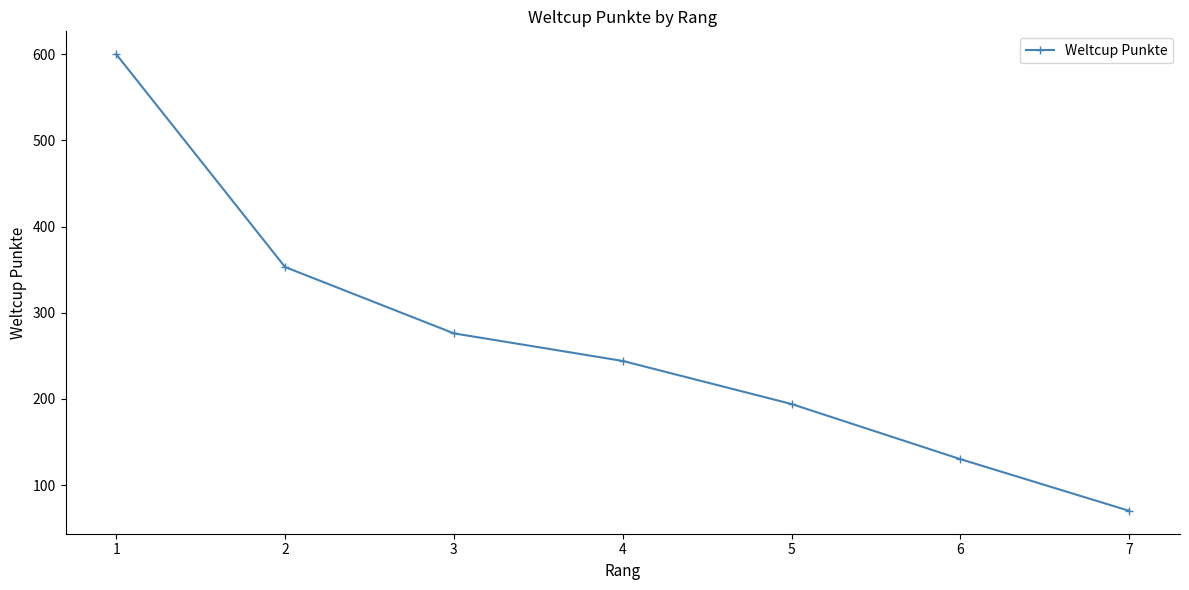

Does the chart display data point markers on the line(s)?

Yes